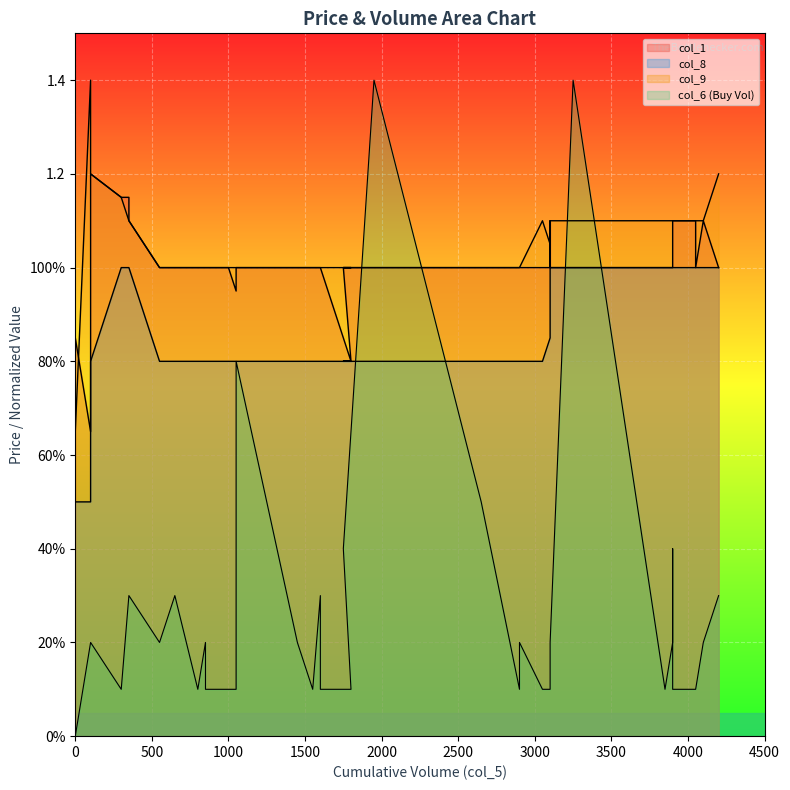

True or false: col_9 and col_8 intersect in this chart.

False